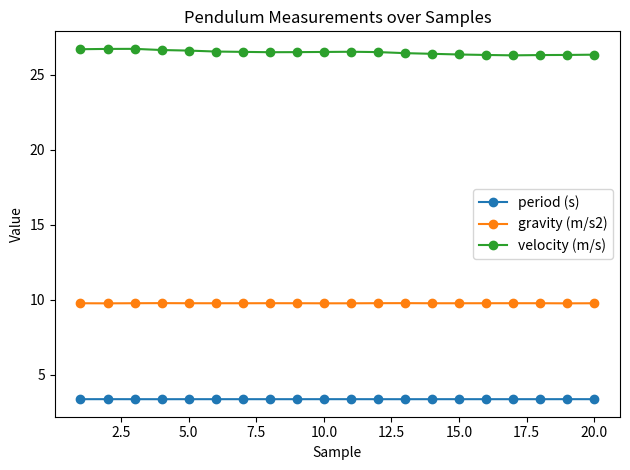

What is the smallest value displayed?

3.4